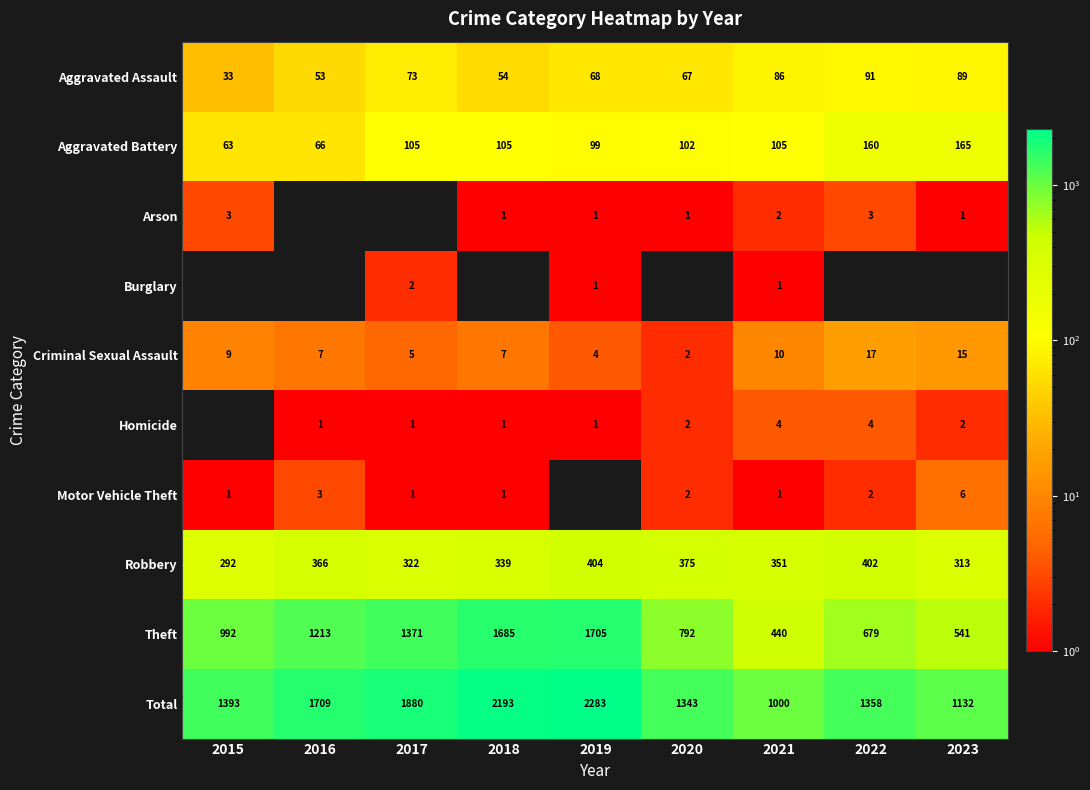

What is the difference between the highest and lowest values at 2015?

1393